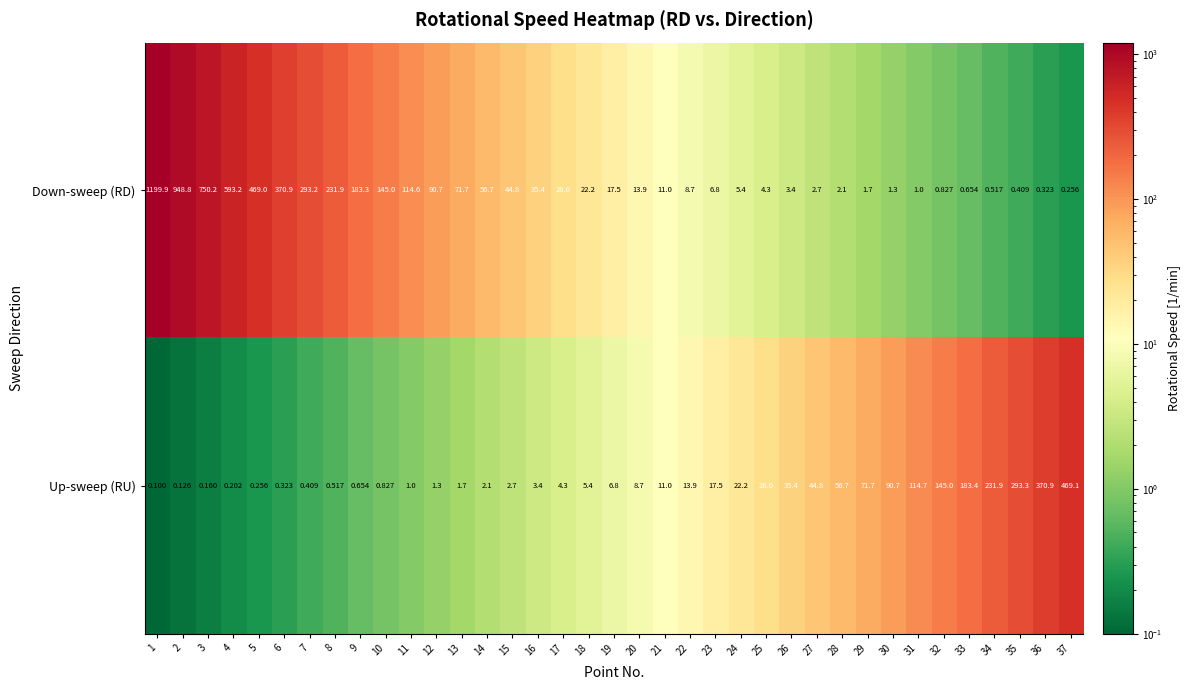

Rank the series by their maximum value, from highest to lowest.

Down-sweep (RD), Up-sweep (RU)